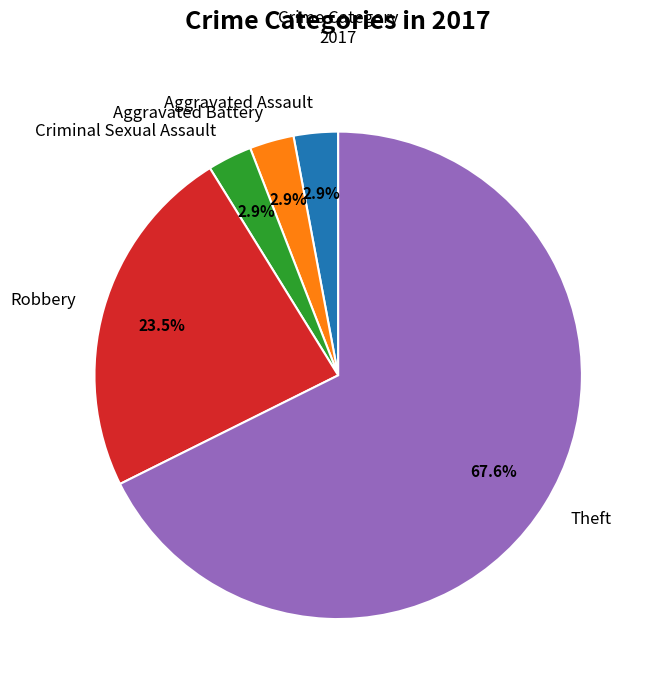

To the nearest percent, what percentage of the pie is Aggravated Assault?

3%